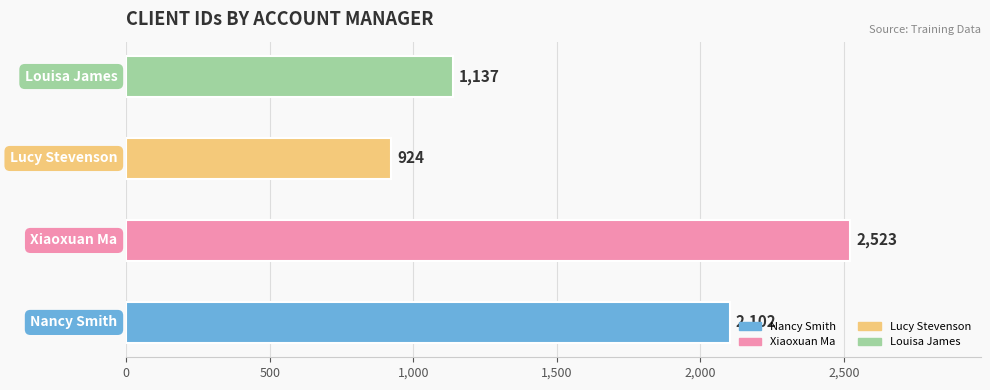

What is the maximum value shown in the chart?

2523